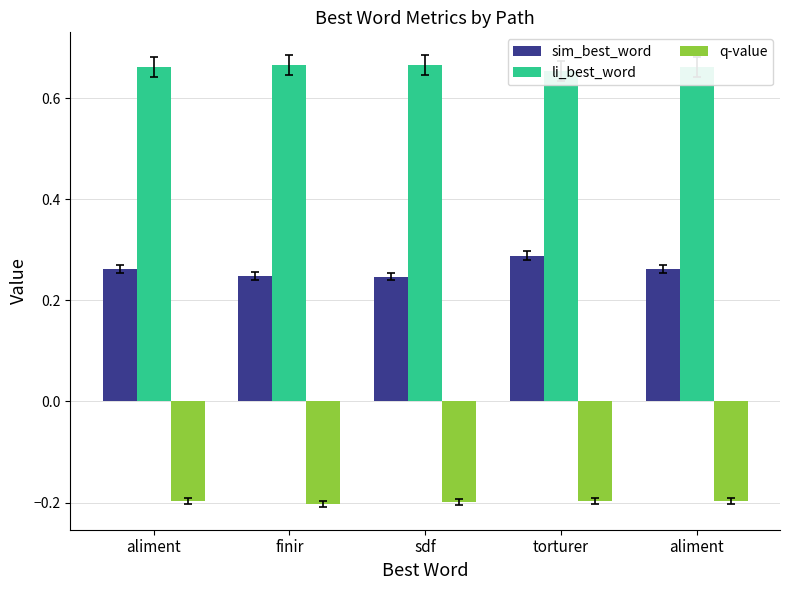

Reading left to right, transcribe all the data shown in this chart.

sim_best_word: aliment=0.3	finir=0.2	sdf=0.2	torturer=0.3	aliment=0.3
li_best_word: aliment=0.7	finir=0.7	sdf=0.7	torturer=0.7	aliment=0.7
q-value: aliment=-0.2	finir=-0.2	sdf=-0.2	torturer=-0.2	aliment=-0.2